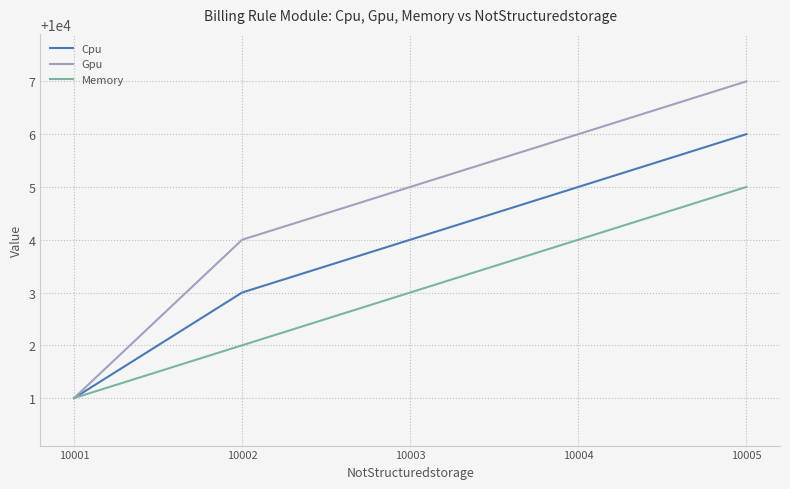

How many lines are shown in the chart?

3